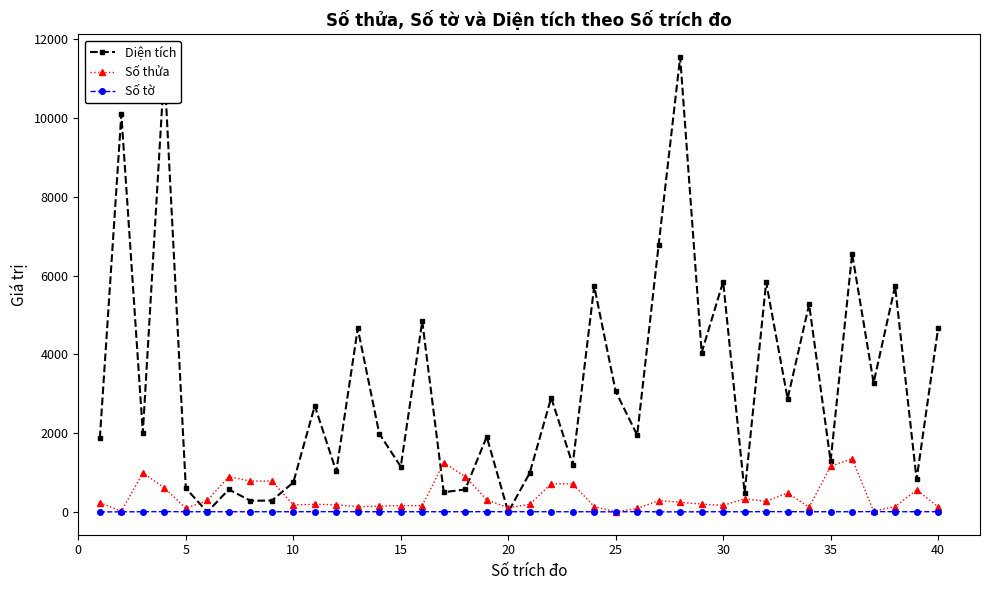

Rank the series by their maximum value, from lowest to highest.

Số tờ, Số thửa, Diện tích